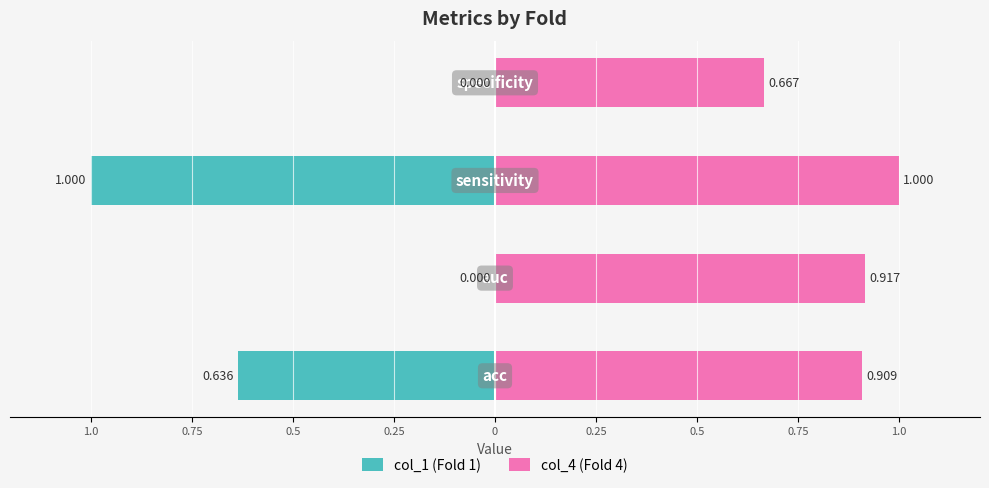

What are all the series names shown in the legend?

col_1 (Fold 1), col_4 (Fold 4)